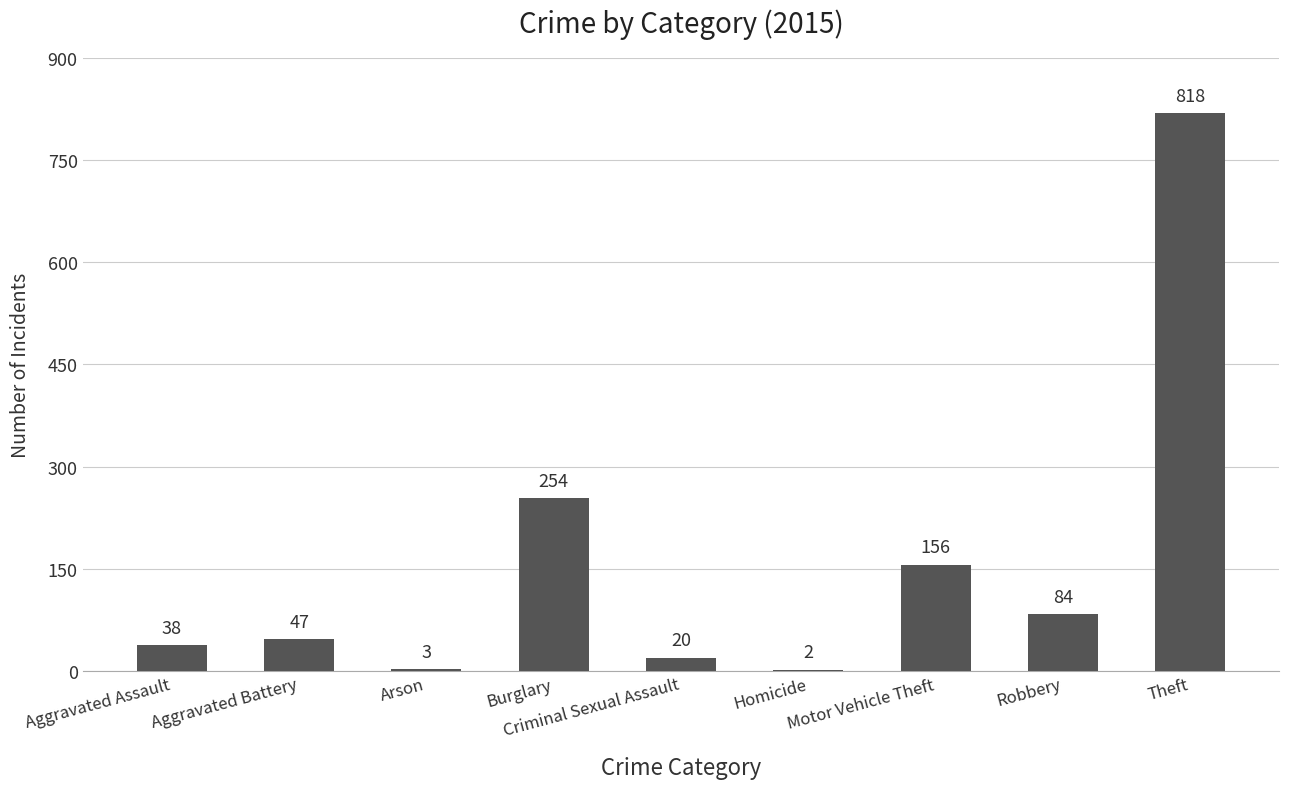

Reading left to right, what are all the values shown in this chart?

38	47	3	254	20	2	156	84	818